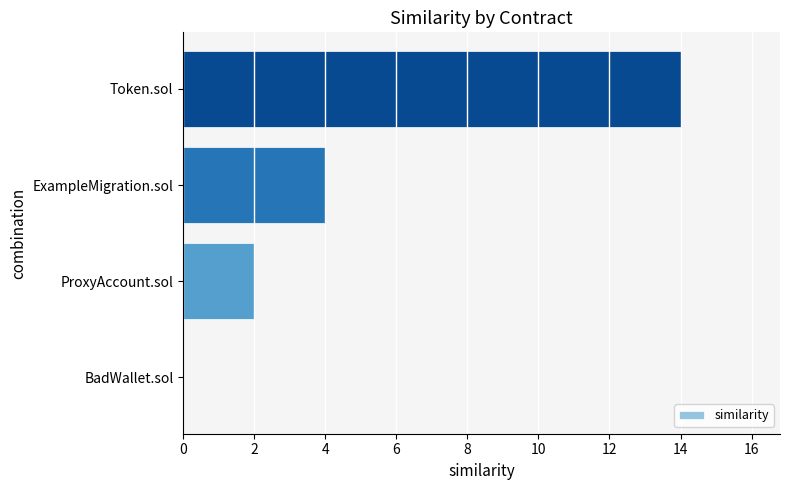

Approximately how many times larger is the value at Token.sol compared to ProxyAccount.sol?

7.0